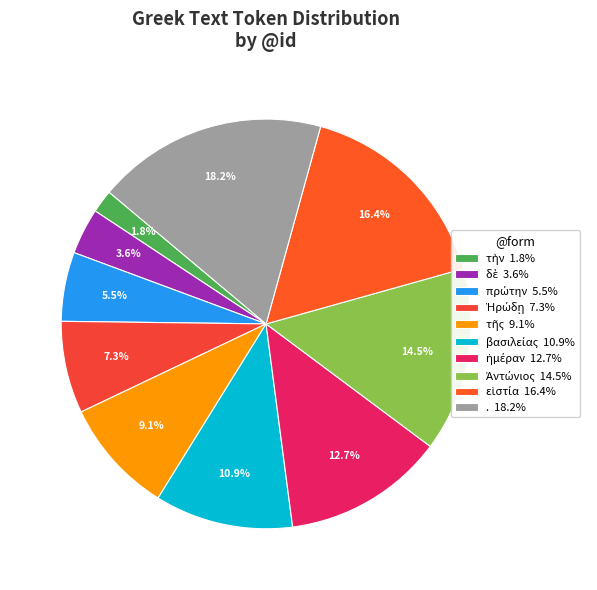

To the nearest percent, what is the combined percentage of βασιλείας and .?

29%